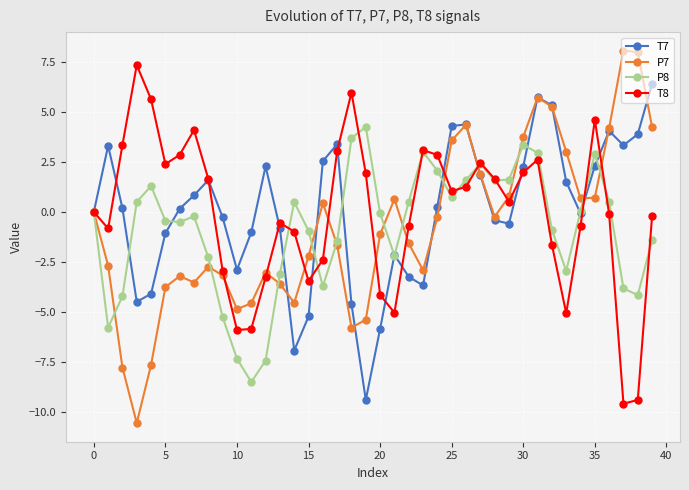

At how many categories does at least one series exceed -2?

39